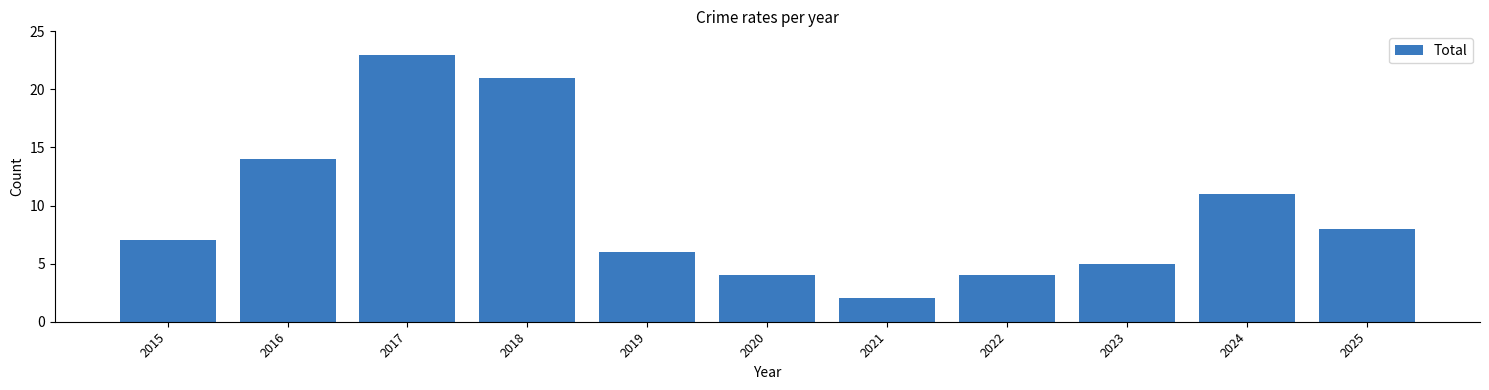

Which has a higher value, 2015 or 2025?

2025